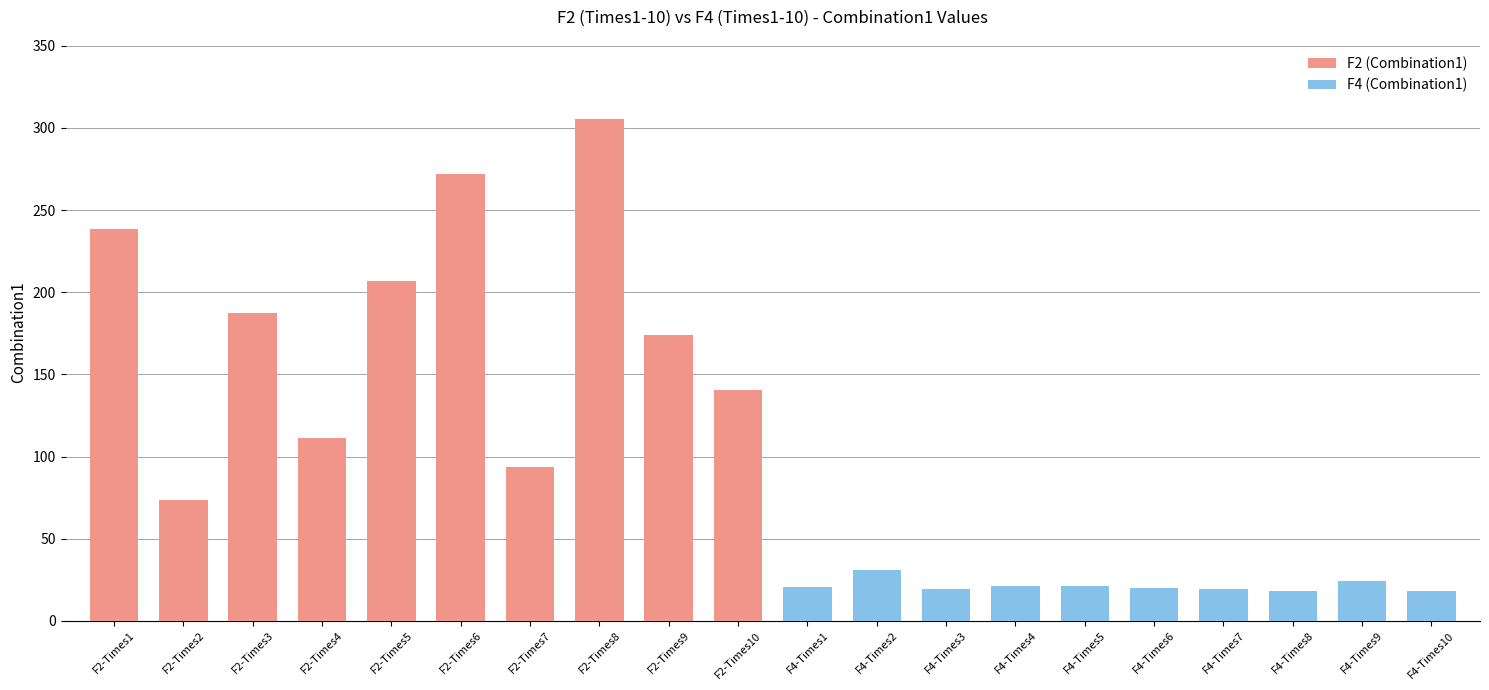

What is the value of the F4 (Combination1) bar at the 6th from the left?

20.1